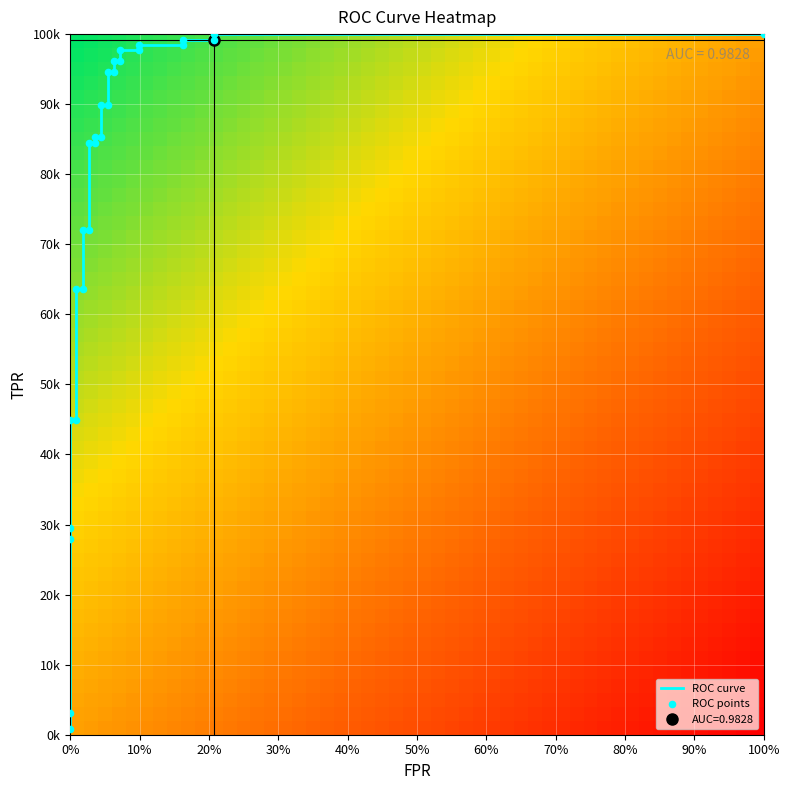

What is the difference between the maximum and minimum values?

1.0